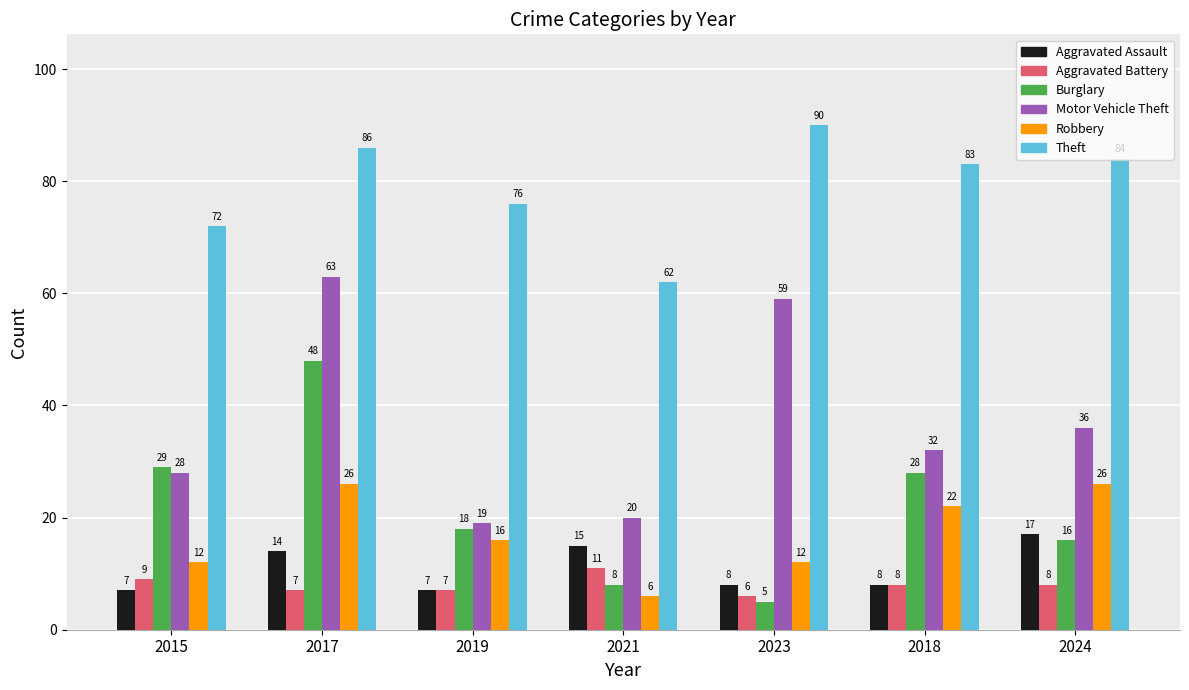

Where does the Aggravated Battery series first go above 8?

2015